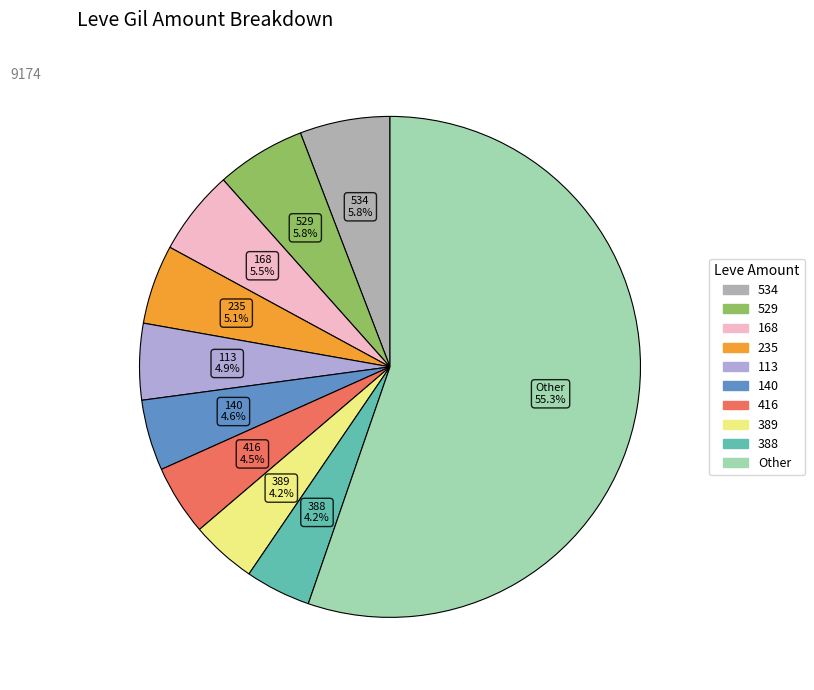

Does any single category account for the majority?

Yes